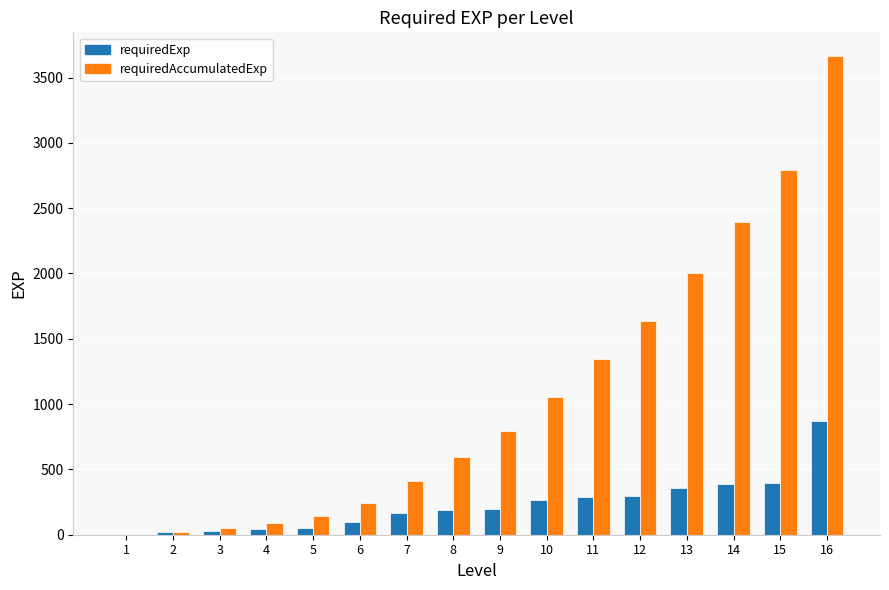

How many distinct data groups are displayed?

2